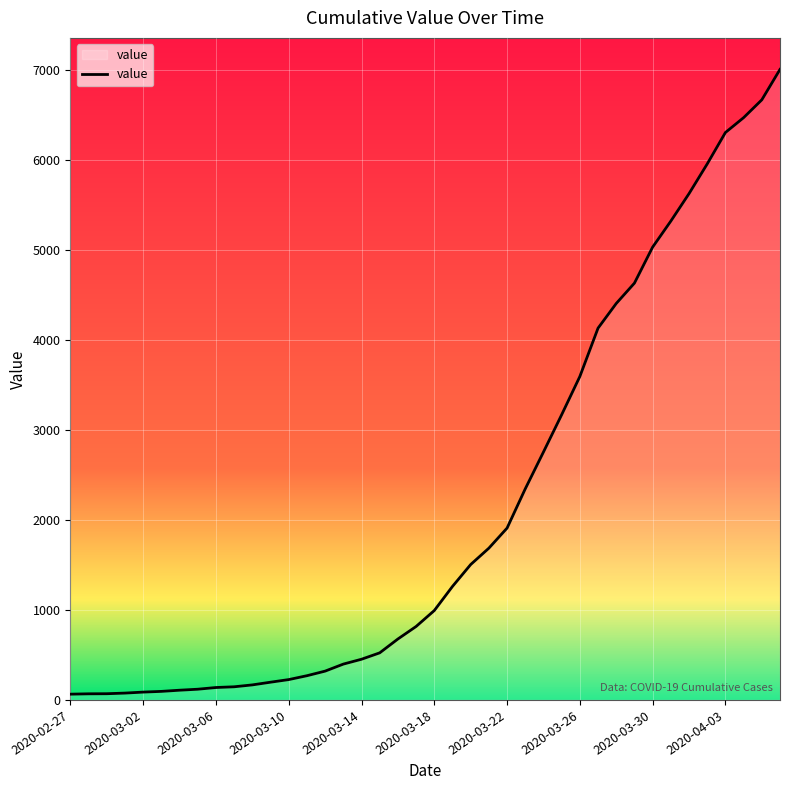

What is the difference between the maximum and minimum values?

6940